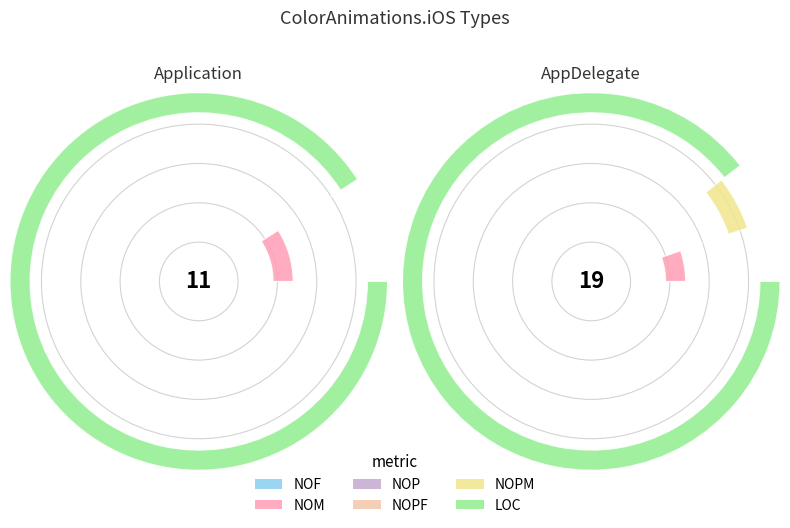

Between Application and AppDelegate, which series saw the biggest shift?

LOC